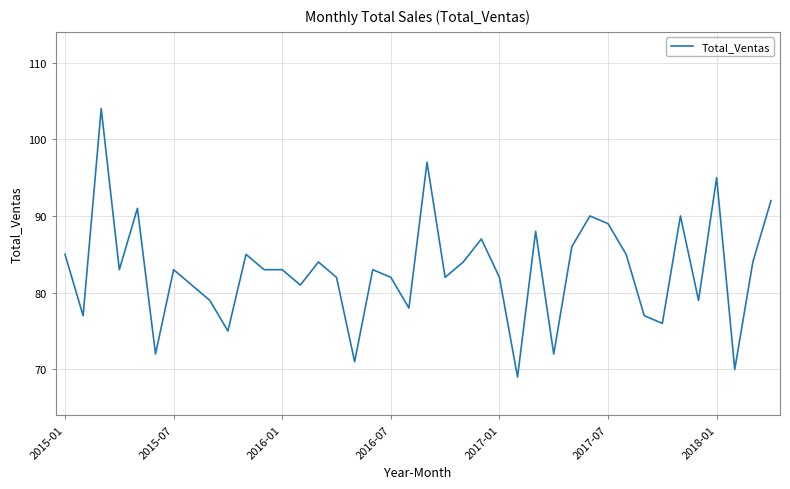

What is the maximum value shown in the chart?

104